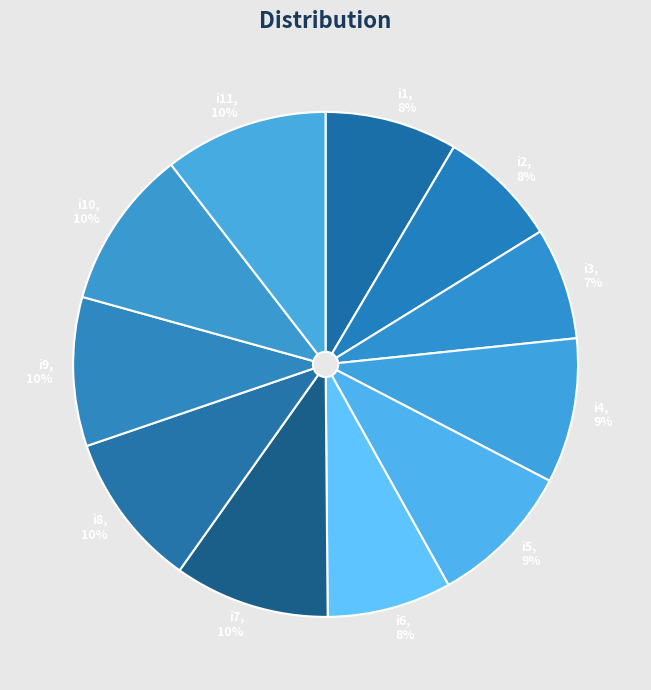

To the nearest percent, what is the combined percentage of i2 and i1?

16%